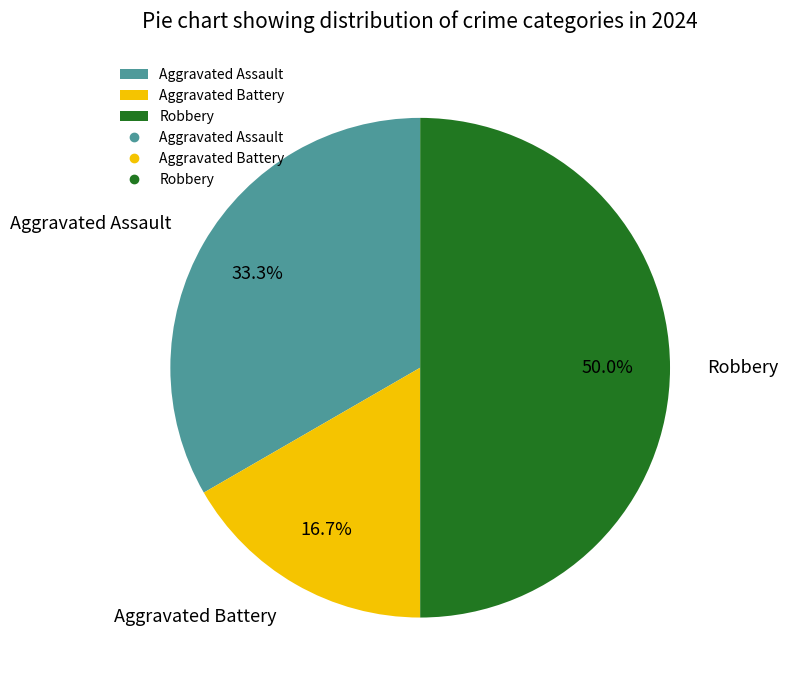

Count the number of slices in the pie.

3